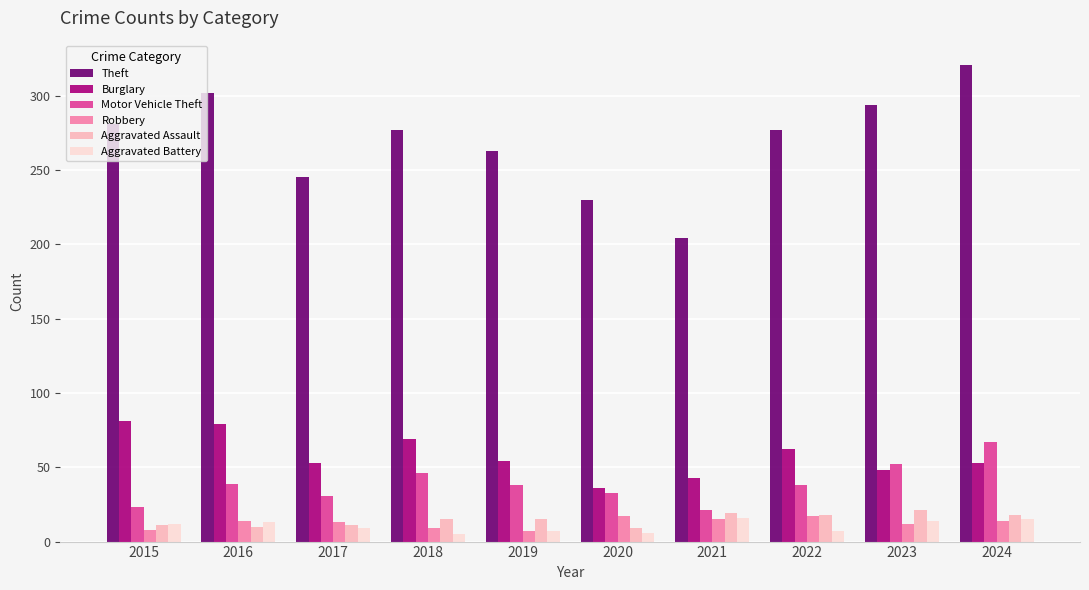

How many data points in Theft are less than 277?

4